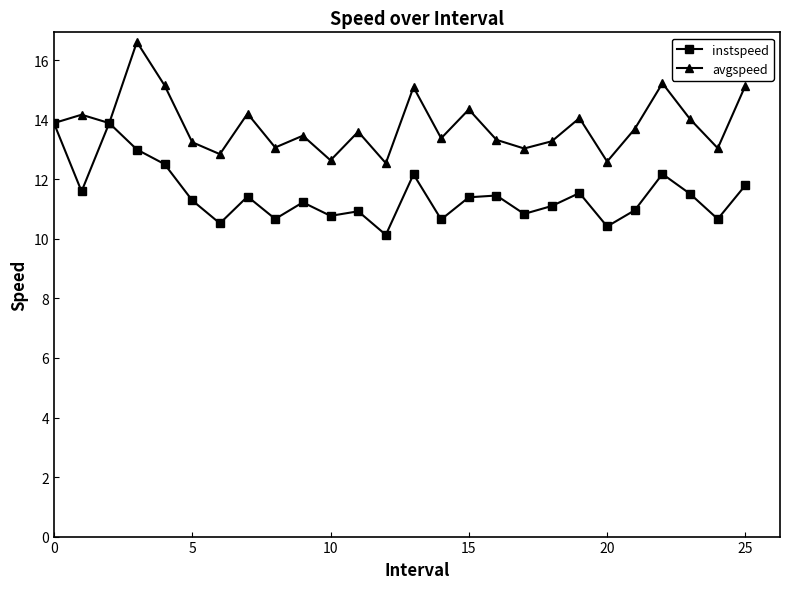

Which series has the largest total across all categories?

avgspeed